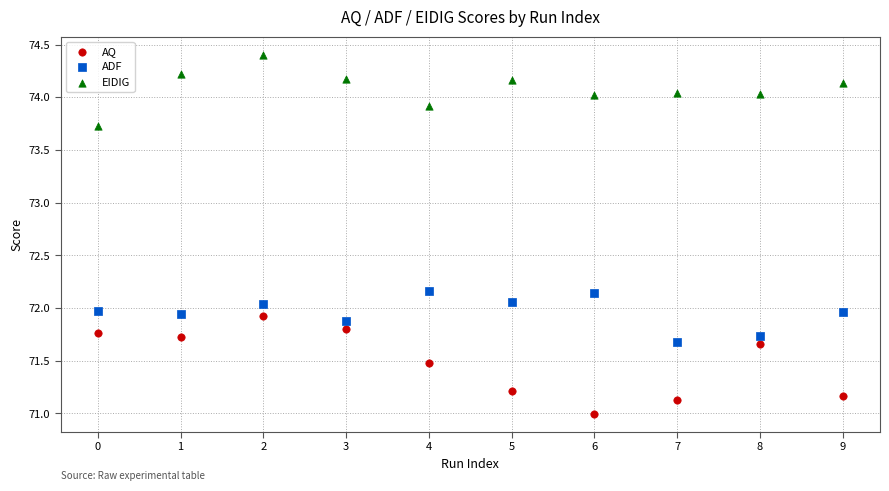

Which series reaches the minimum Y coordinate?

AQ